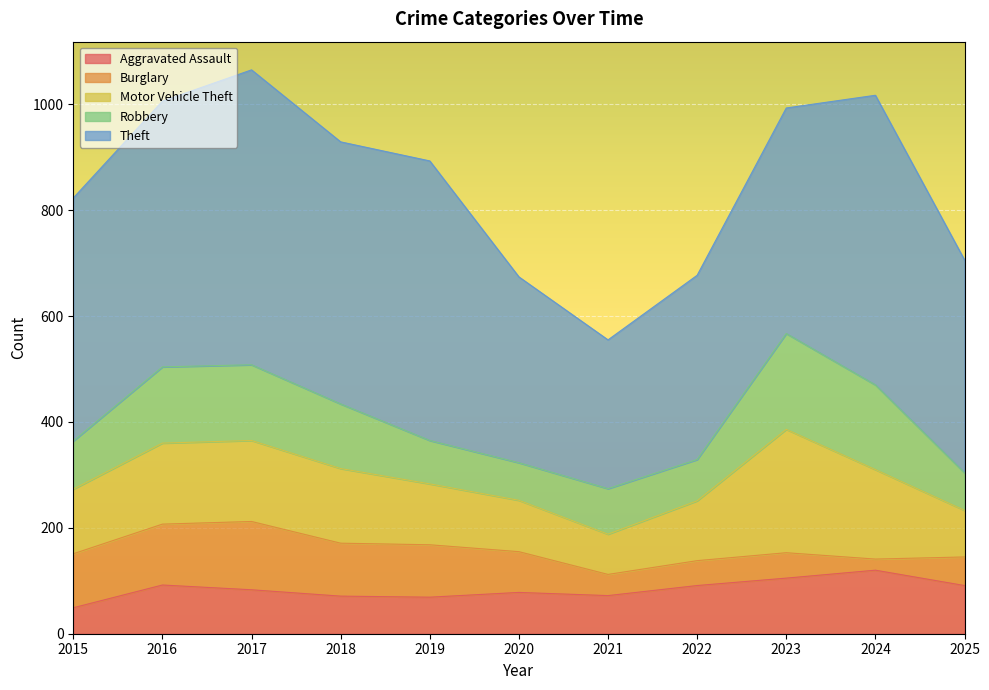

True or false: Burglary and Theft cross at least once.

False